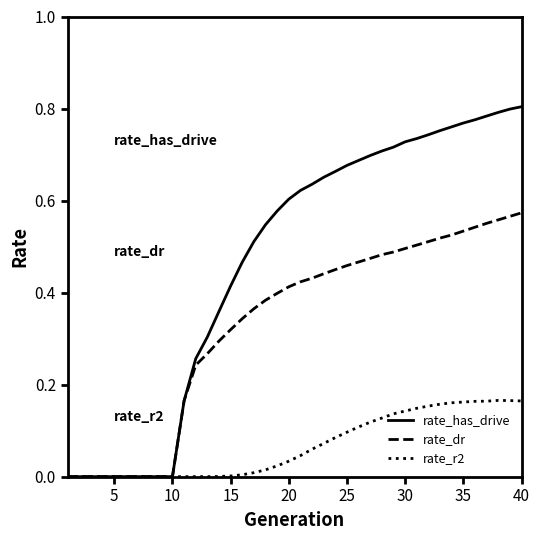

True or false: rate_r2 has more than 0 interior local peaks.

True